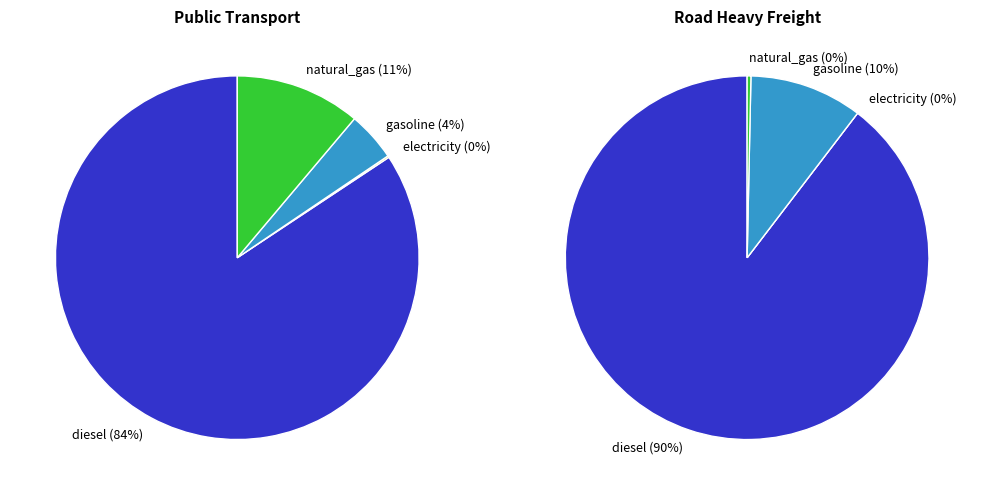

What is the majority slice?

diesel